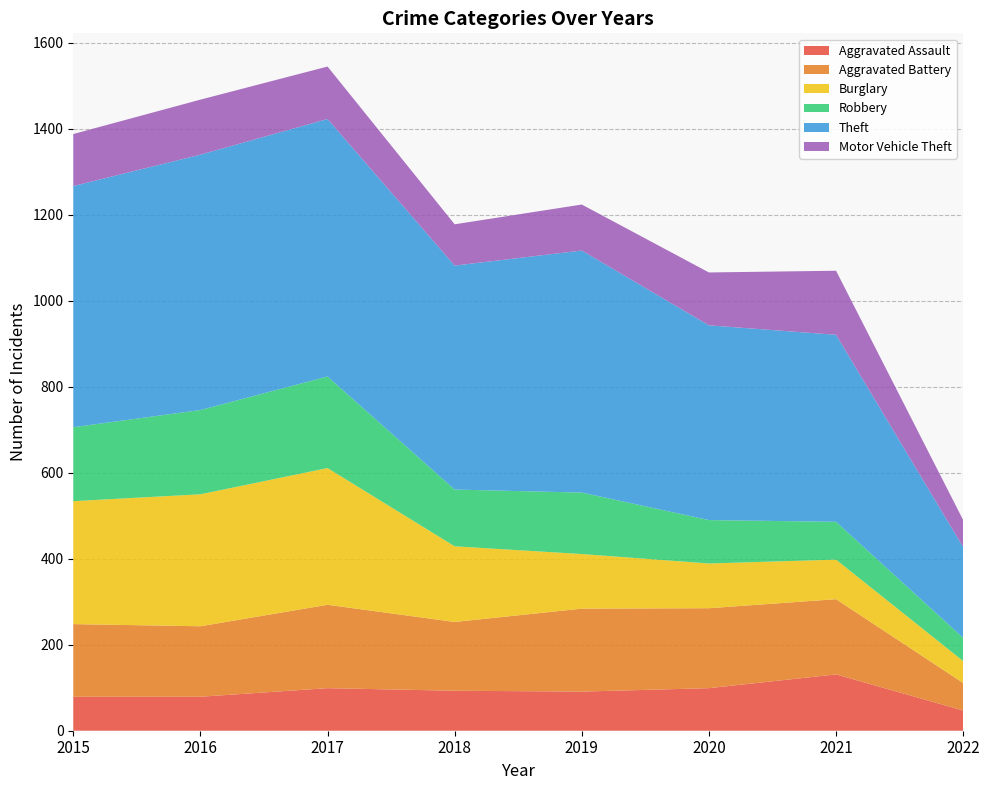

Reading left to right, transcribe all the data shown in this chart.

Aggravated Assault: 79	79	99	93	91	99	131	47
Aggravated Battery: 169	164	194	160	193	186	175	64
Burglary: 286	307	318	176	127	104	92	51
Robbery: 172	196	213	132	143	101	88	54
Theft: 561	594	599	521	563	453	435	211
Motor Vehicle Theft: 121	128	122	96	107	123	149	63